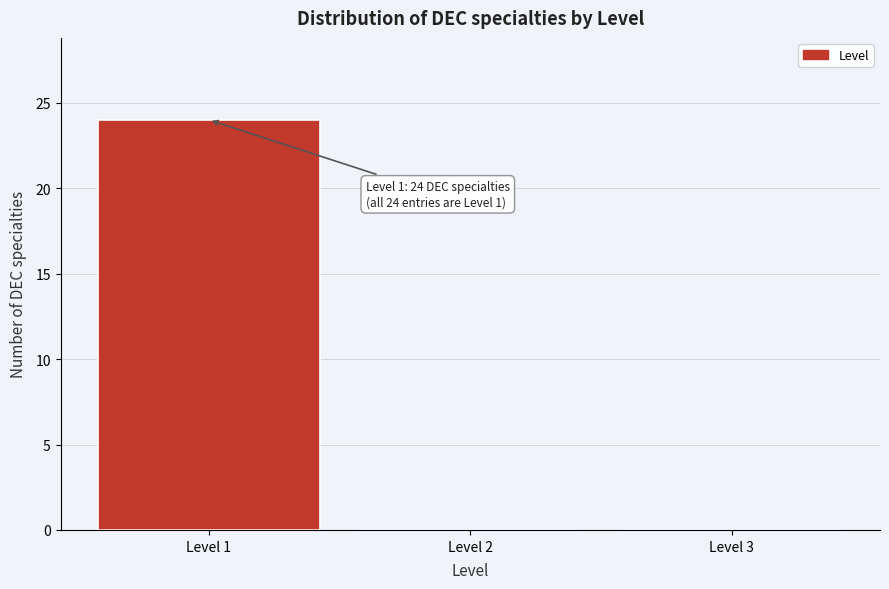

Over which range of the x-axis is the bar tallest?

0.5 to 1.5